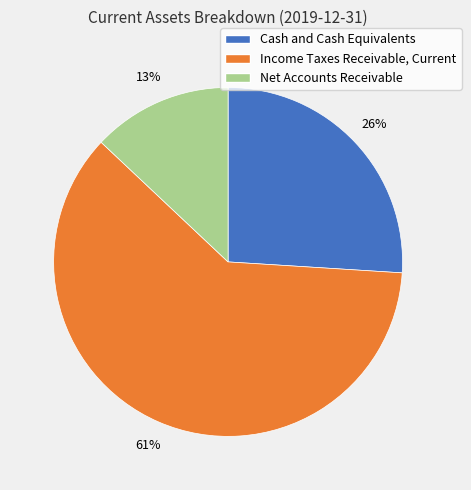

Rank the categories by value from lowest to highest.

Net Accounts Receivable, Cash and Cash Equivalents, Income Taxes Receivable, Current